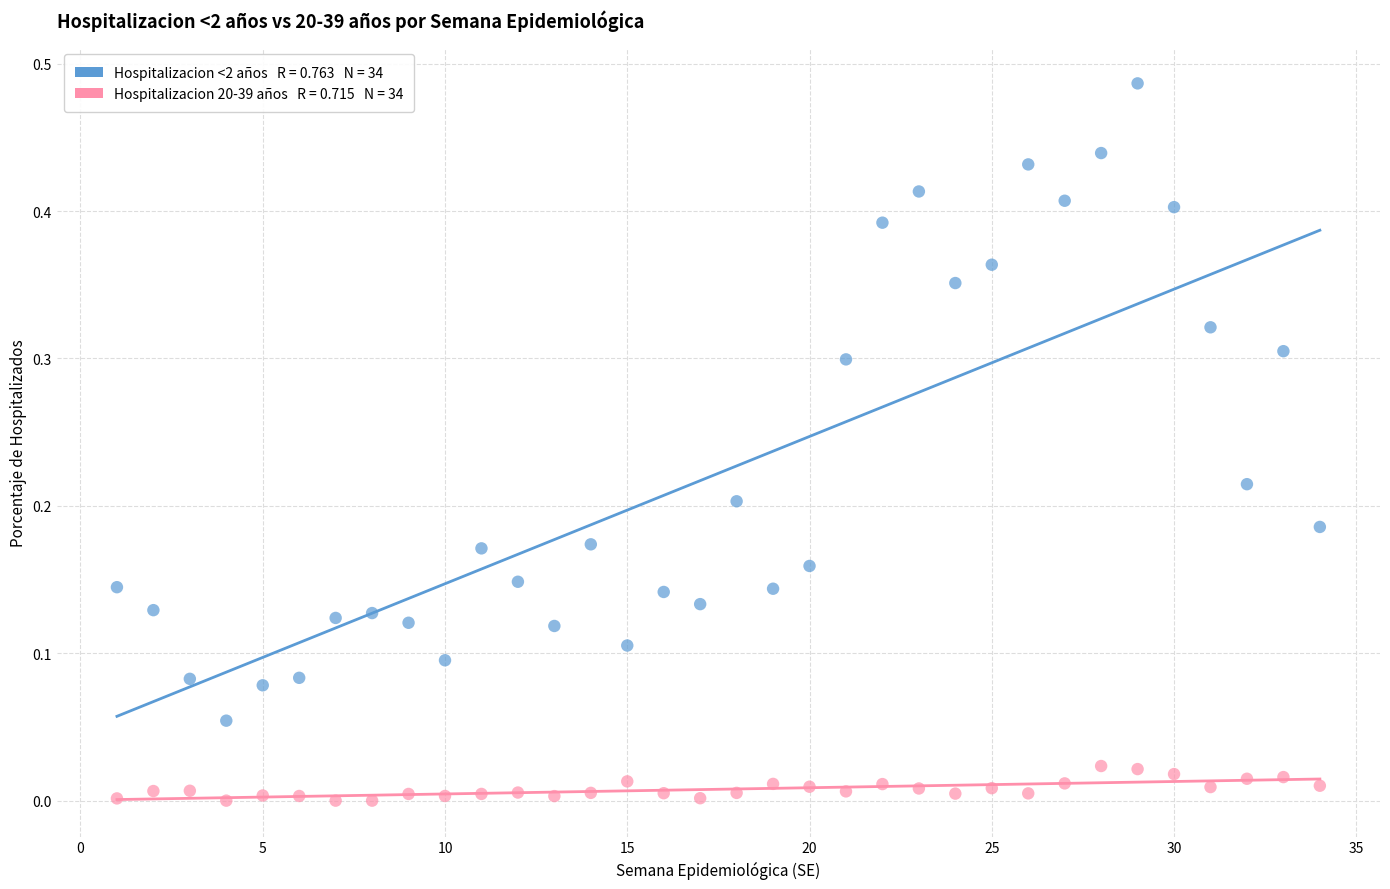

Across all data points, what is the range of X values (max minus min)?

33.0